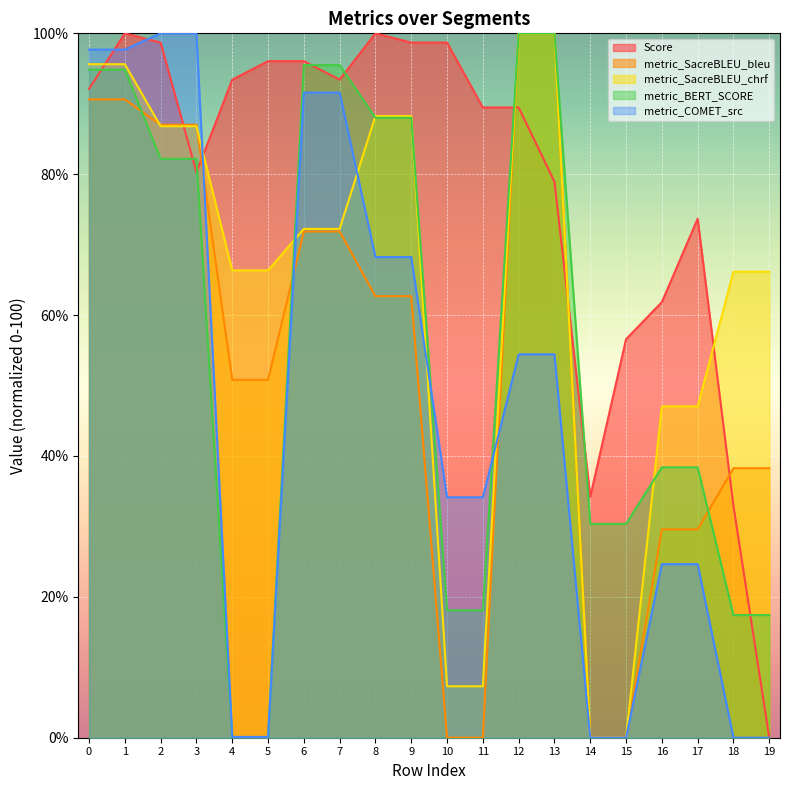

At how many categories does at least one series exceed 49?

19